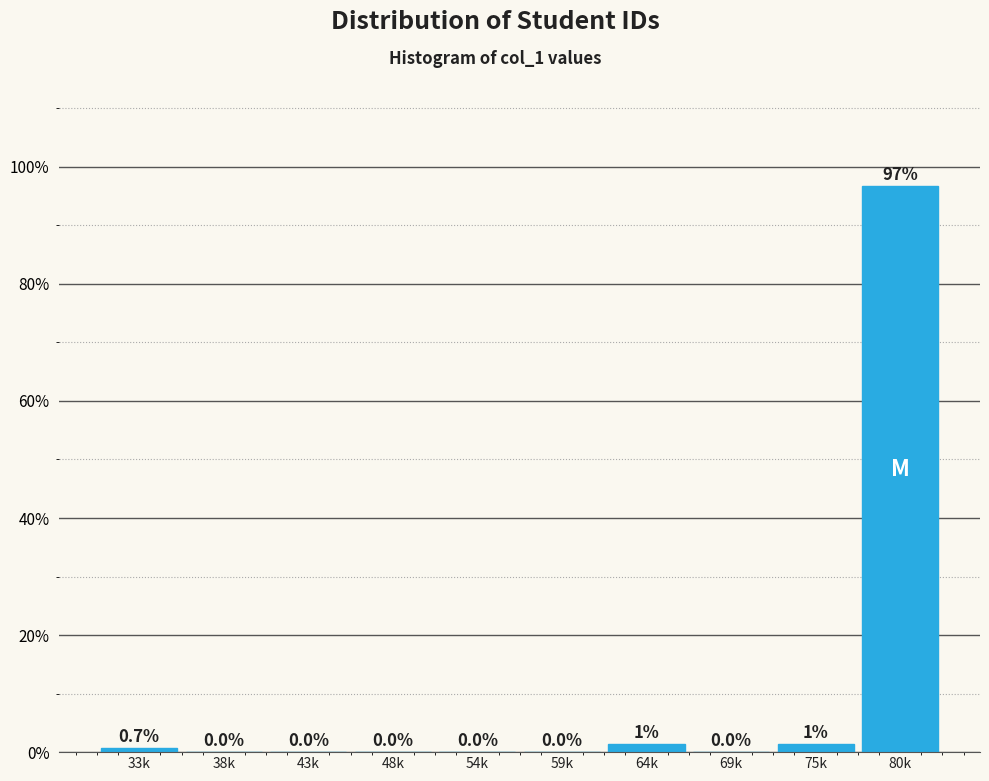

What is the sum of all values?

100.0